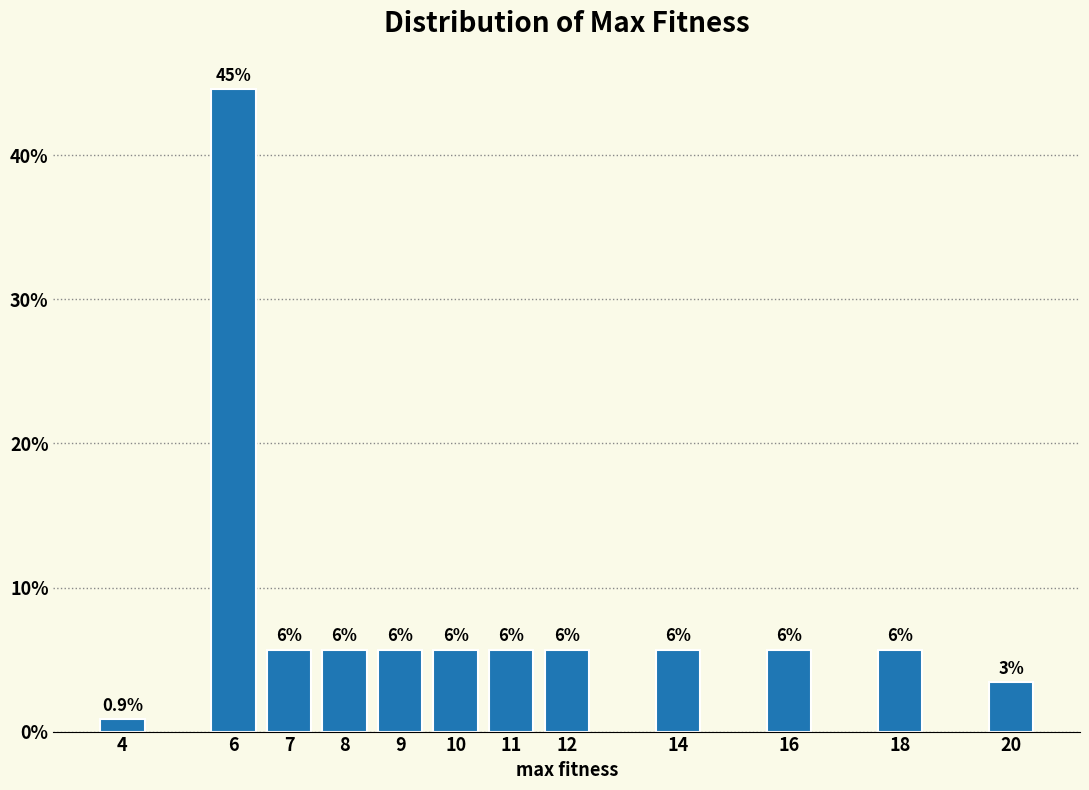

Are the bars horizontal?

No